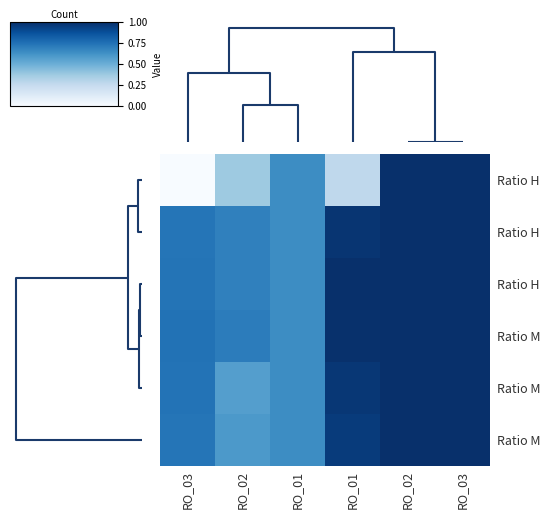

At which category does the chart reach its peak across all series?

RO_02